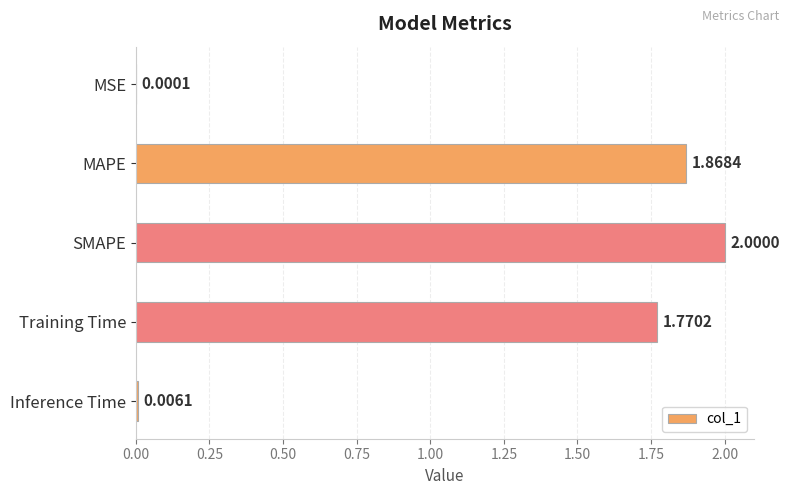

What is the sum of all values?

5.6